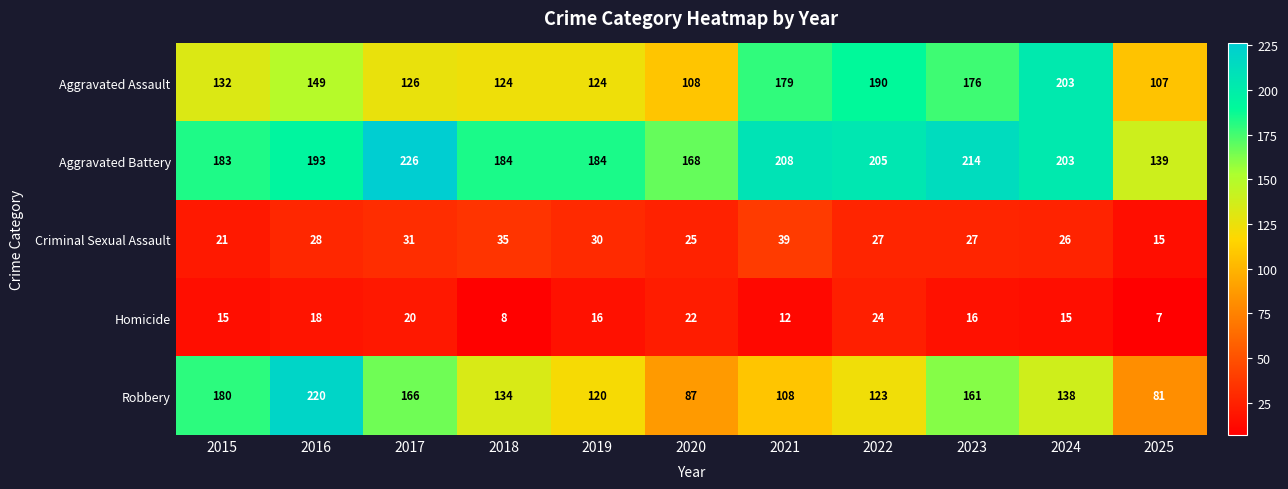

What is the difference between the highest and lowest values at 2020?

146